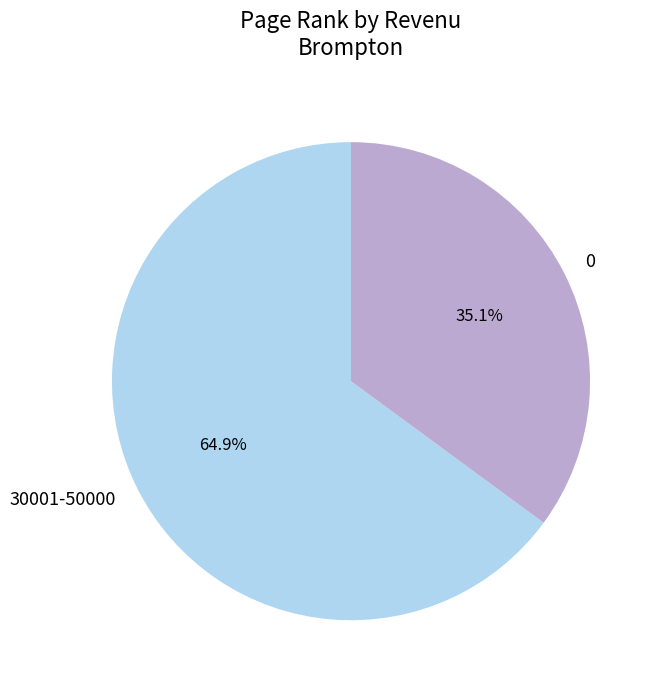

Does 30001-50000 represent more than half of the total?

Yes